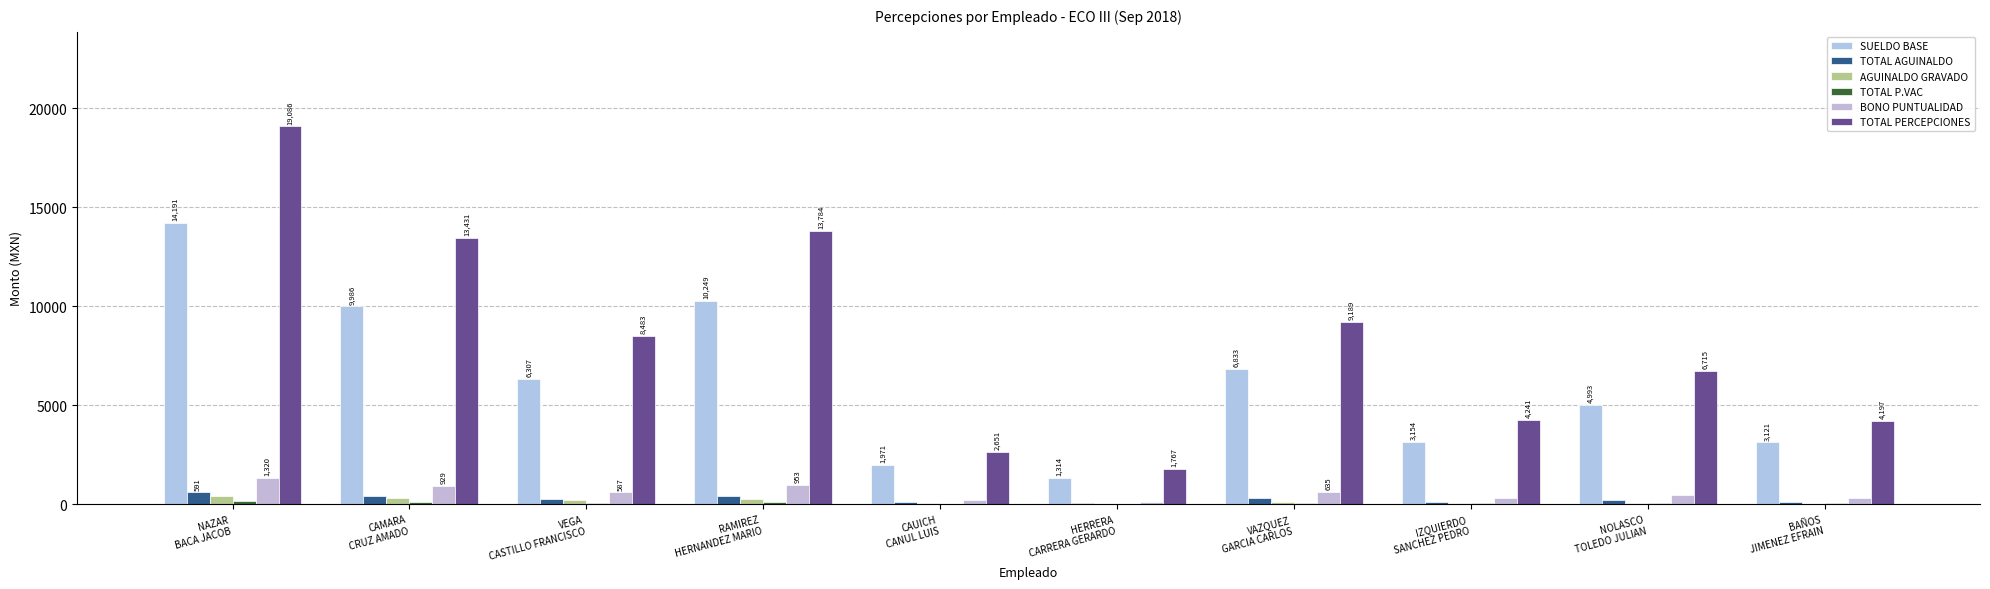

What is the approximate value of TOTAL AGUINALDO at BAÑOS
JIMENEZ EFRAIN?

130.0